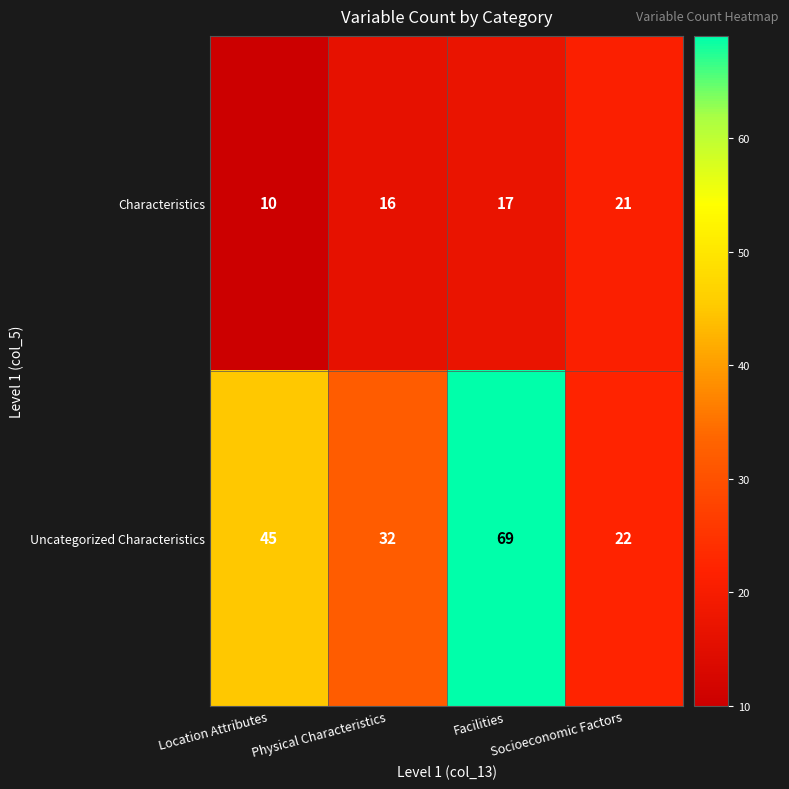

What is the difference between the maximum and minimum values in the Uncategorized Characteristics series?

47